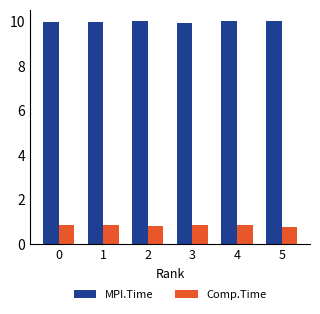

What is the value of the MPI.Time bar at the 6th from the left?

10.0